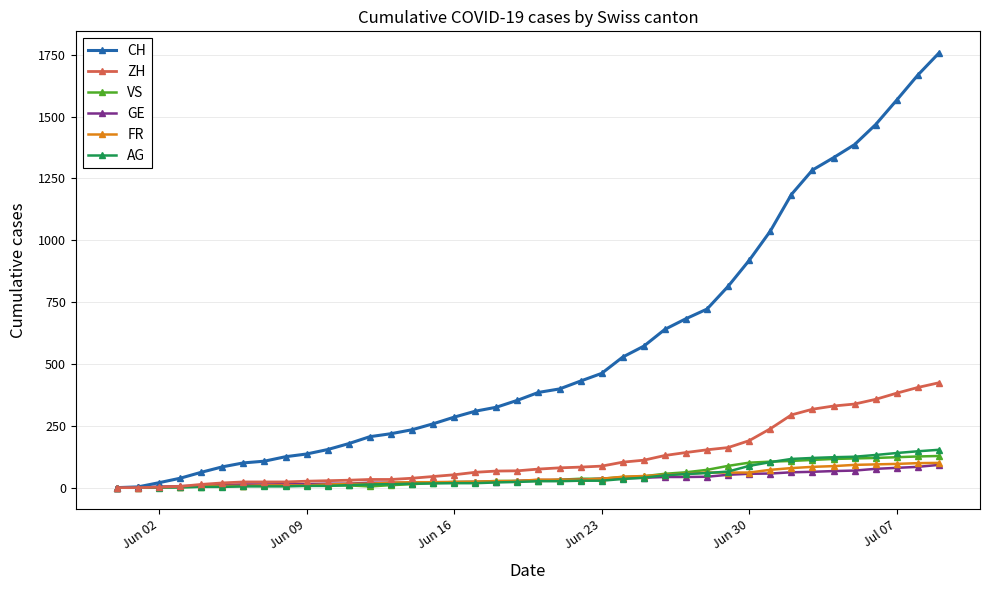

Which series has the widest spread of values?

CH